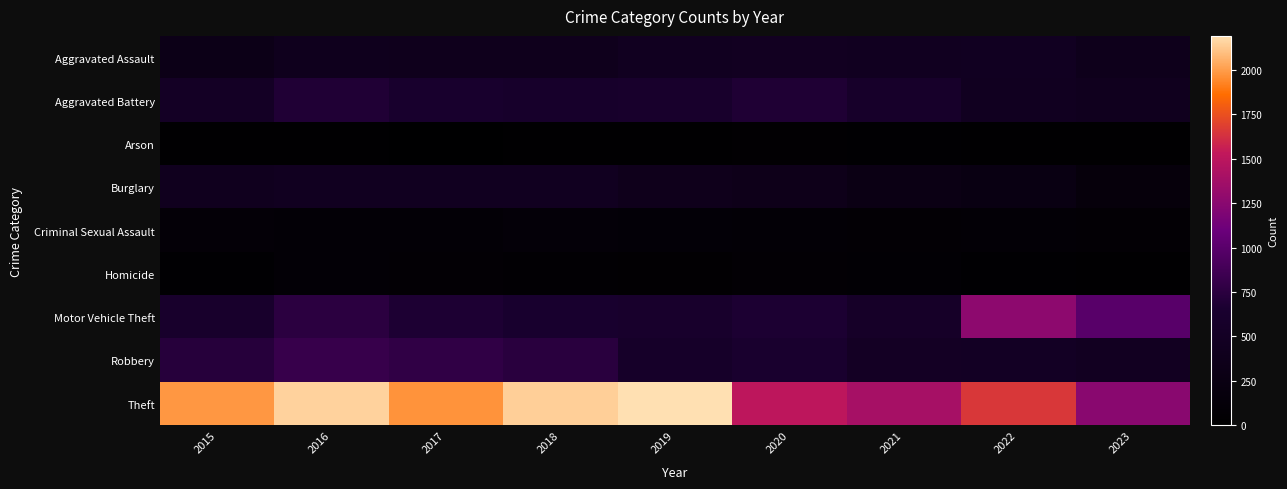

Which series has the largest total across all categories?

Theft